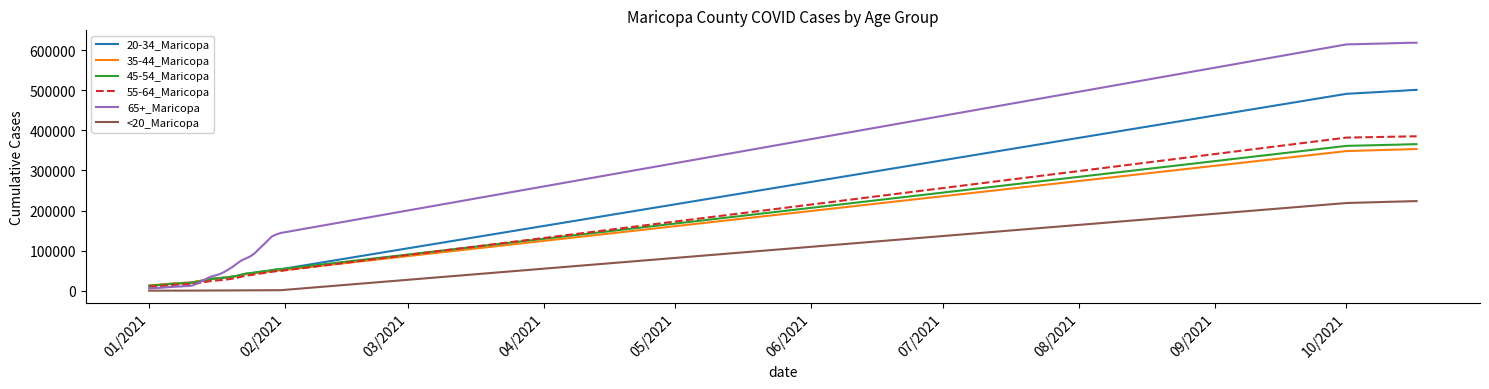

What is the maximum value shown in the chart?

618808